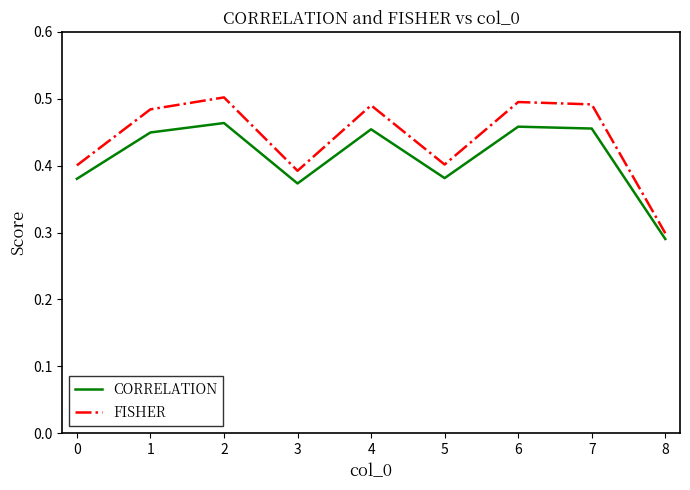

At which label is FISHER closest to 0?

8